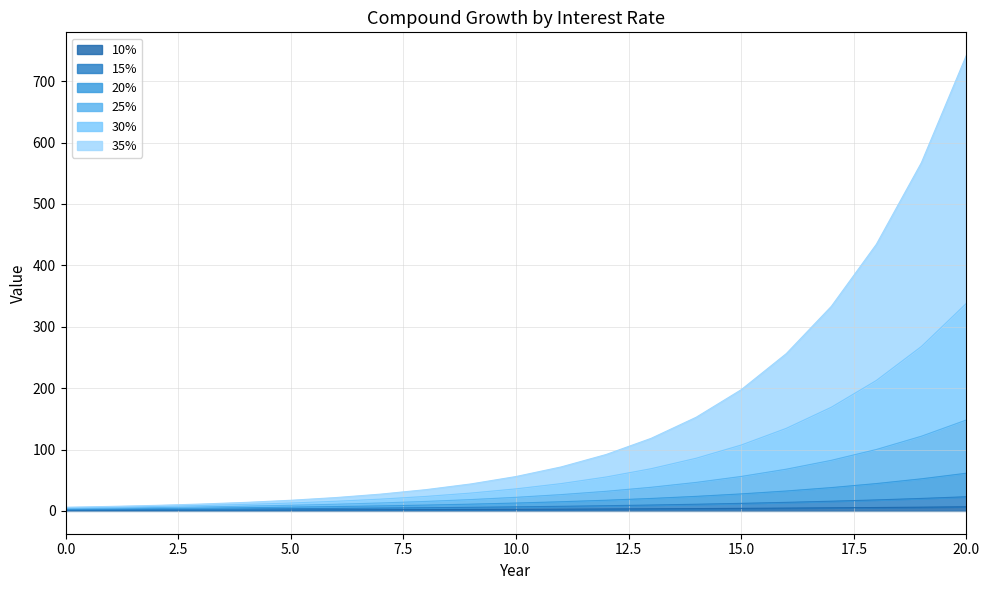

How many lines are shown in the chart?

6